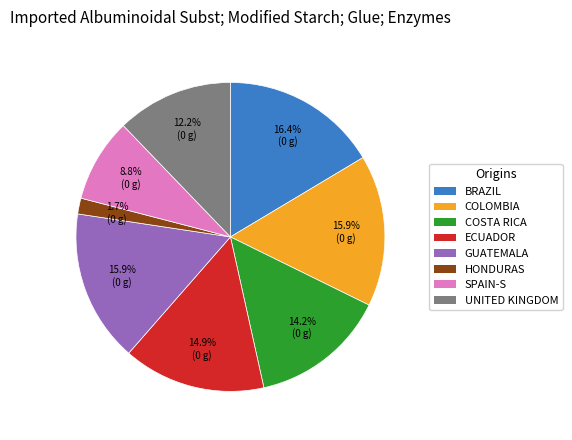

Which category has the smallest portion of the pie?

HONDURAS